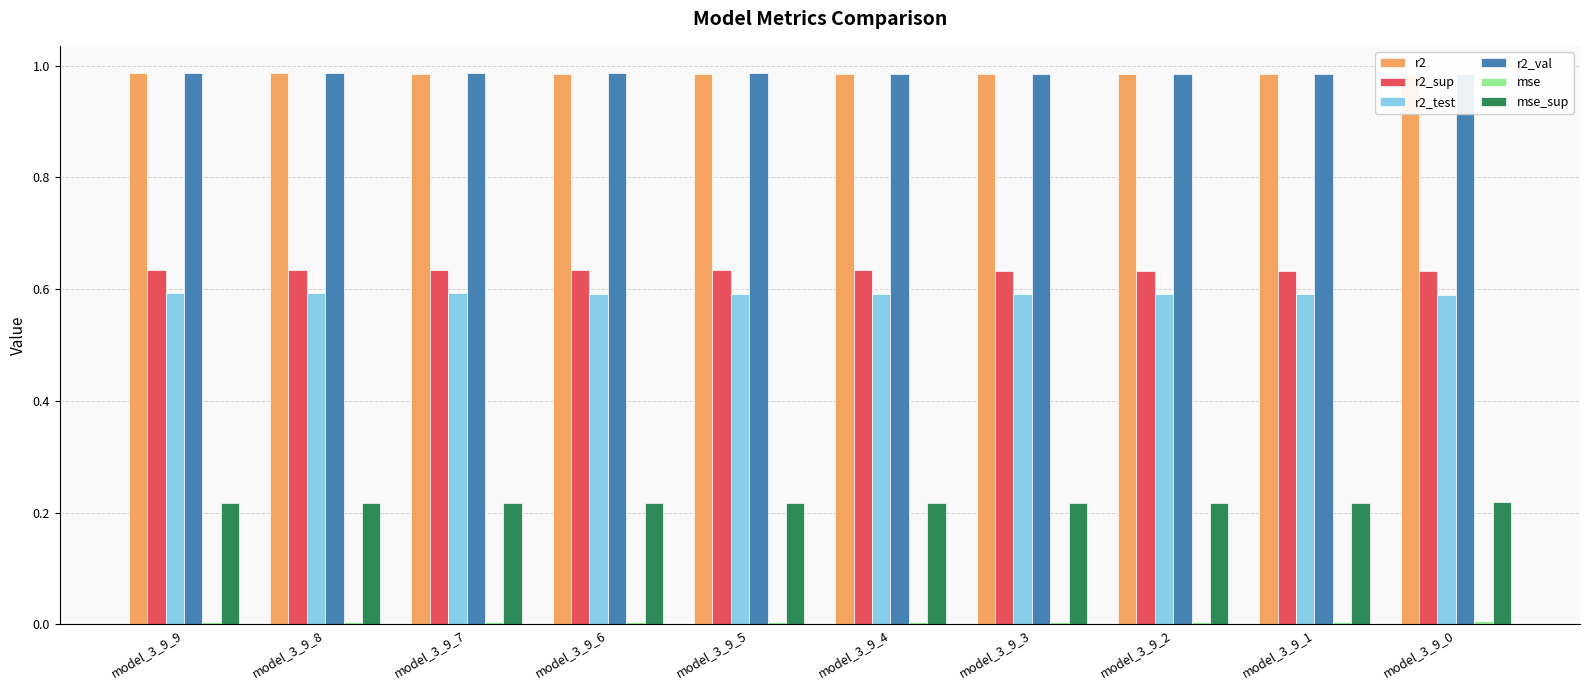

What are all the series names shown in the legend?

r2, r2_sup, r2_test, r2_val, mse, mse_sup